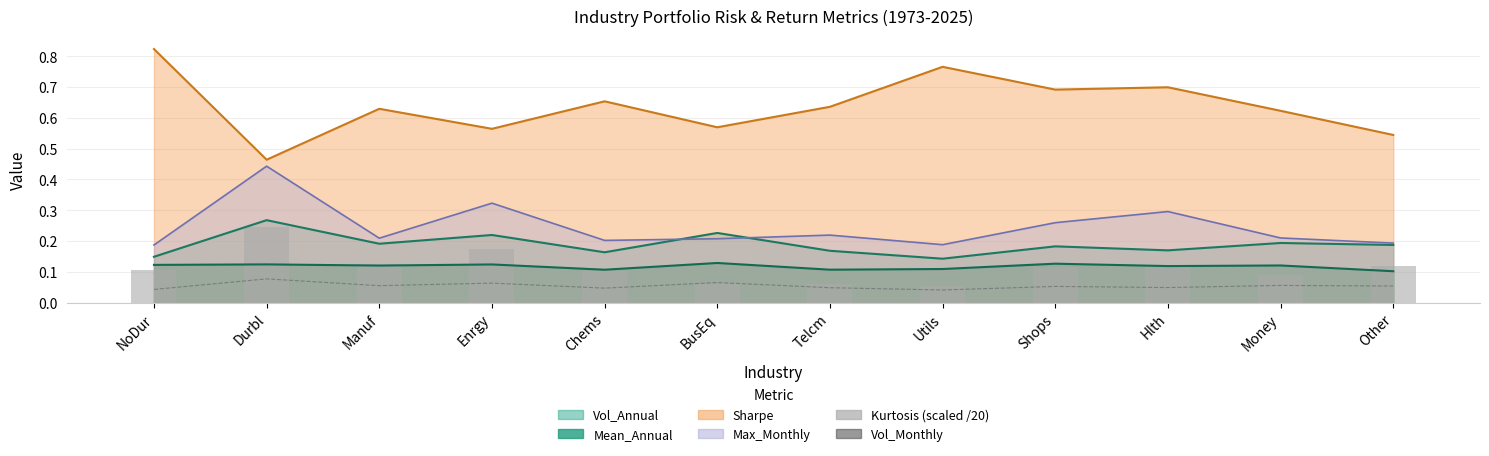

What is the label of the 2nd bar from the right?

Money